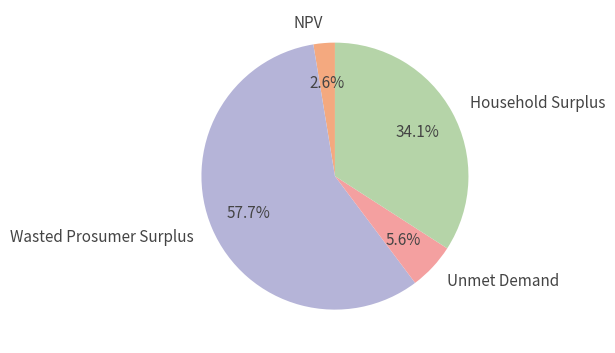

To the nearest percent, what is the combined percentage of Household Surplus and Wasted Prosumer Surplus?

92%